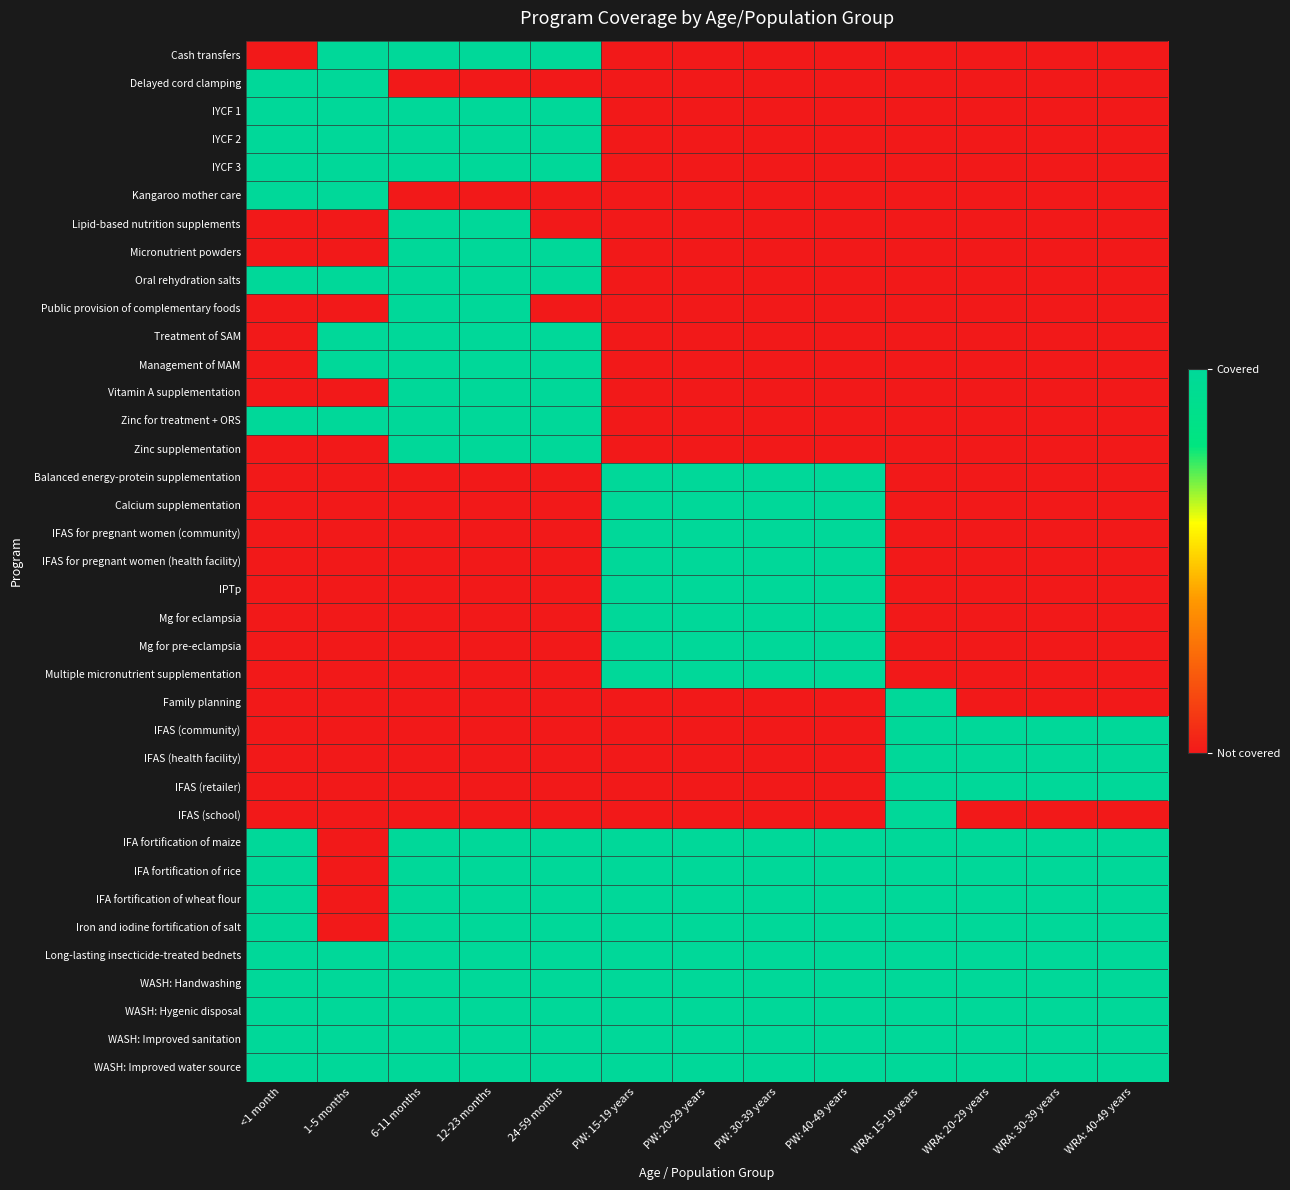

Which series changed the most between 1-5 months and PW: 40-49 years?

Cash transfers